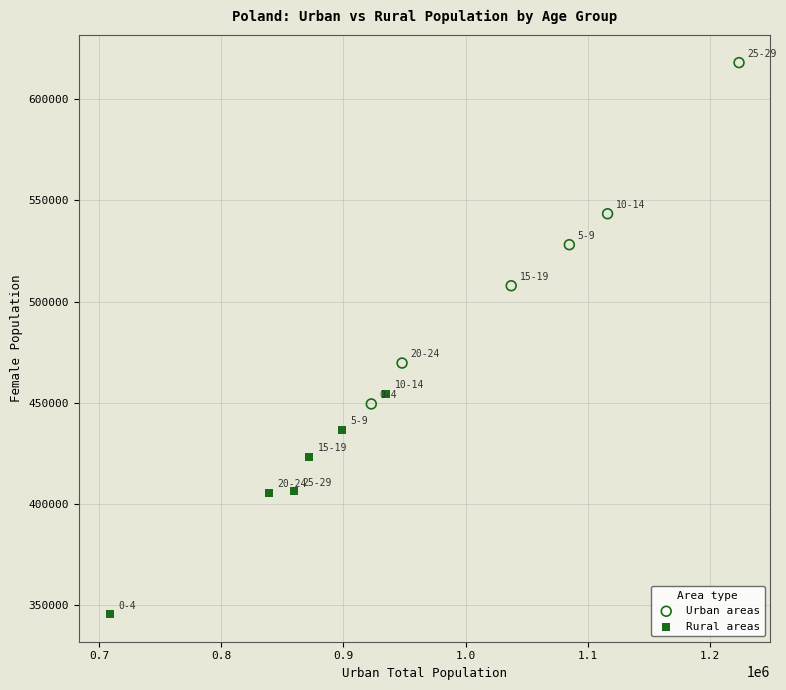

What are all the series names shown in the legend?

Urban areas, Rural areas